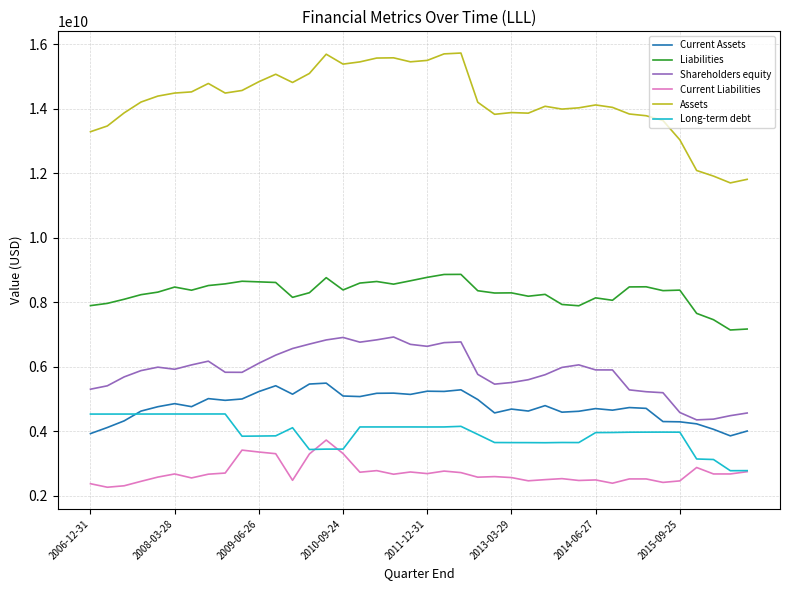

Rank the series by their maximum value, from lowest to highest.

Current Liabilities, Long-term debt, Current Assets, Shareholders equity, Liabilities, Assets